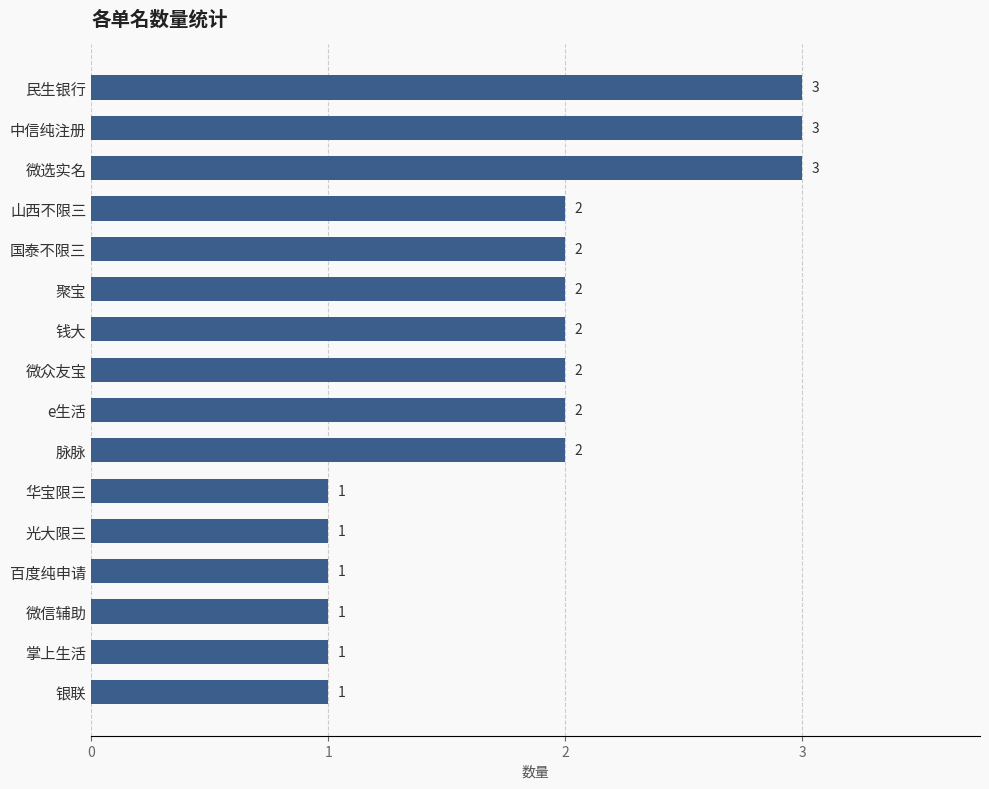

How many data points does each series have?

16